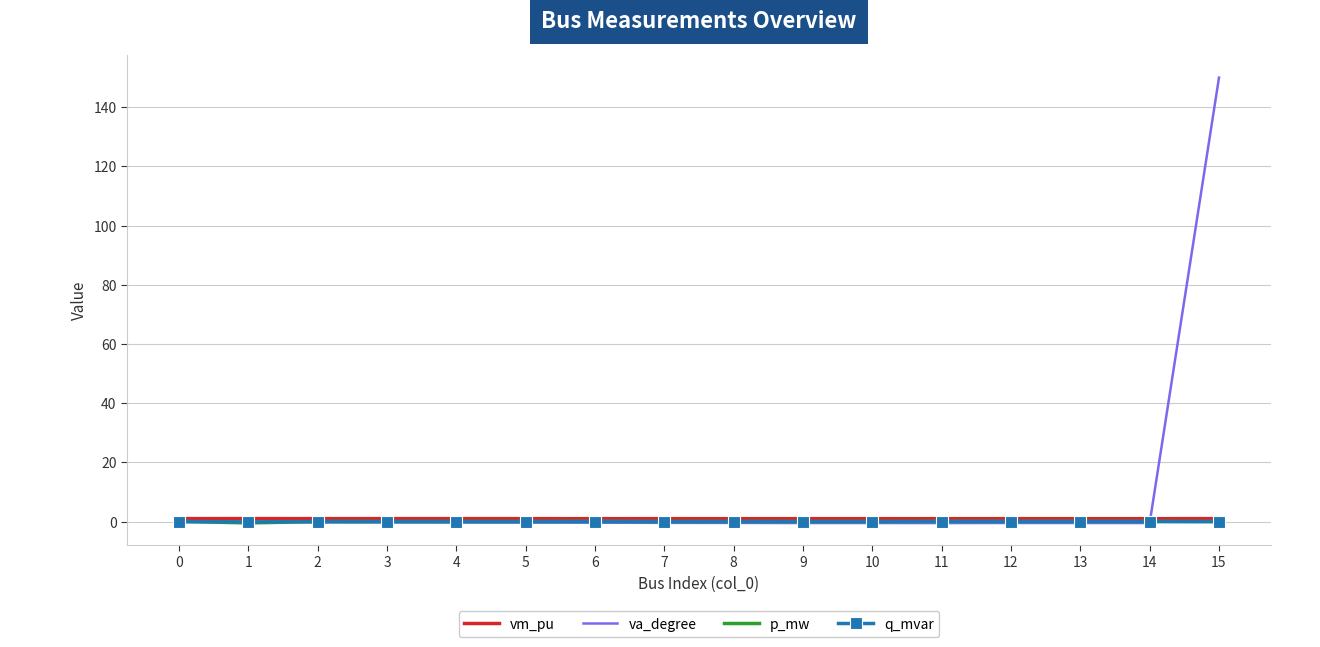

Which series has the largest total across all categories?

va_degree